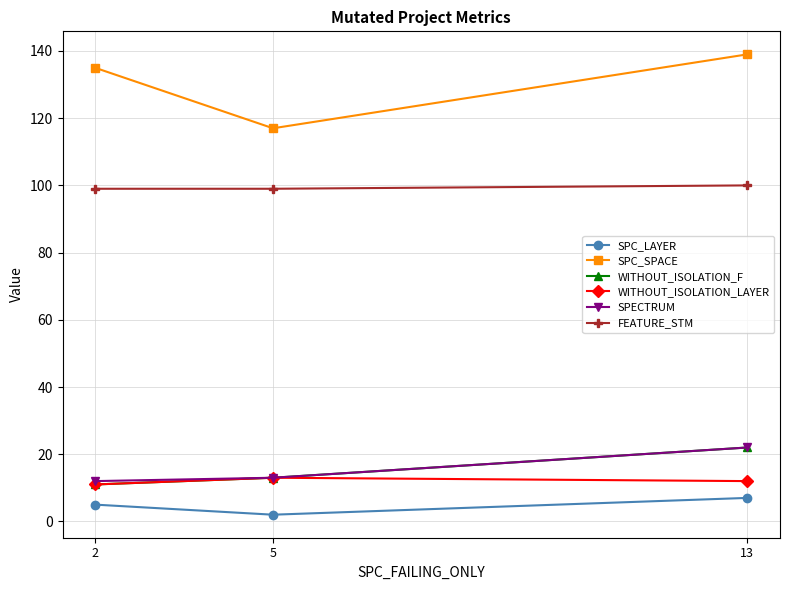

Between 5 and 13, which series saw the biggest shift?

SPC_SPACE